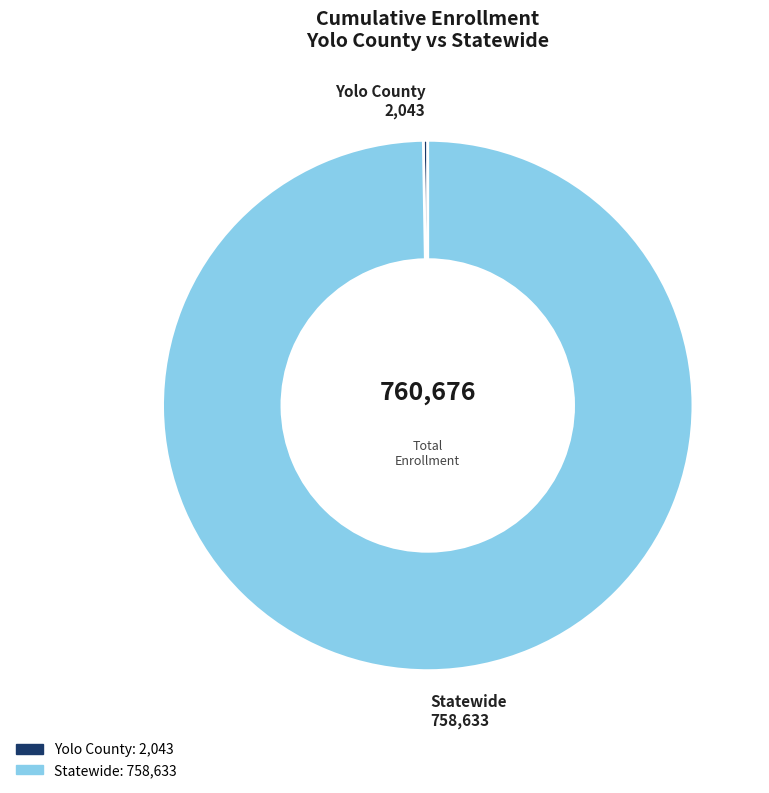

What is the largest slice in the pie chart?

Statewide